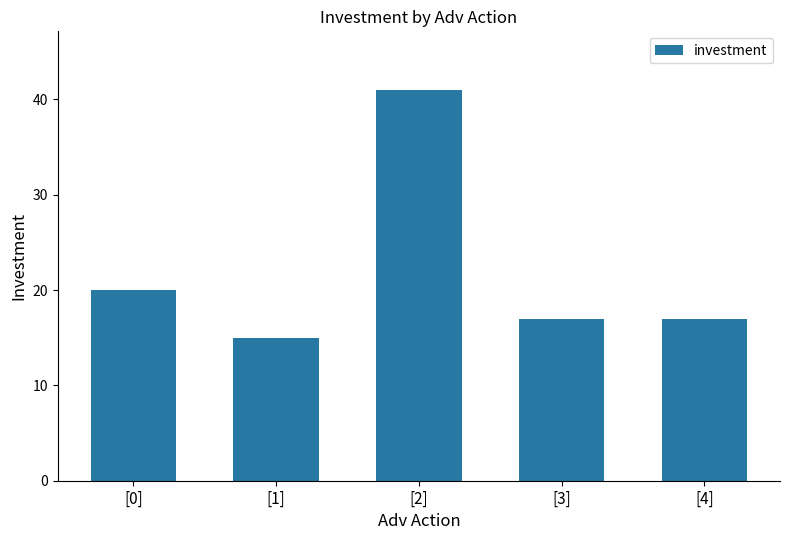

What position from the right is [0]?

5